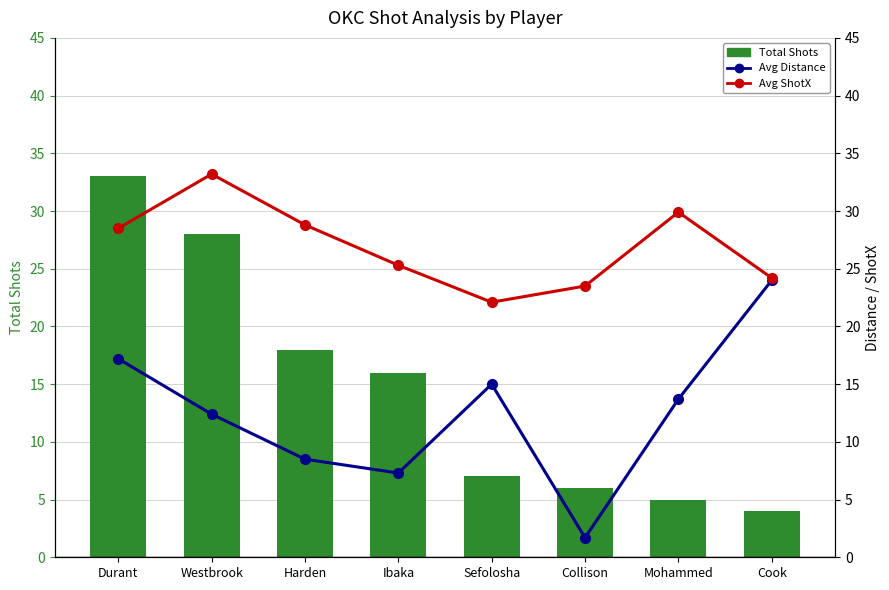

Where is Avg Distance nearest to the value 12?

Westbrook